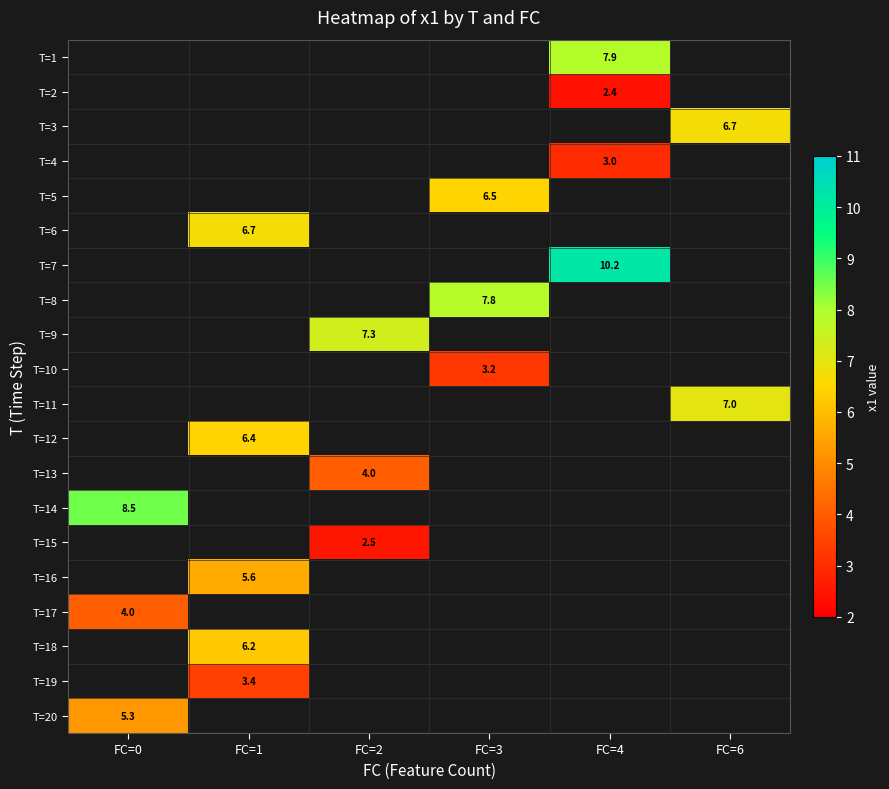

What is the smallest value displayed?

2.4